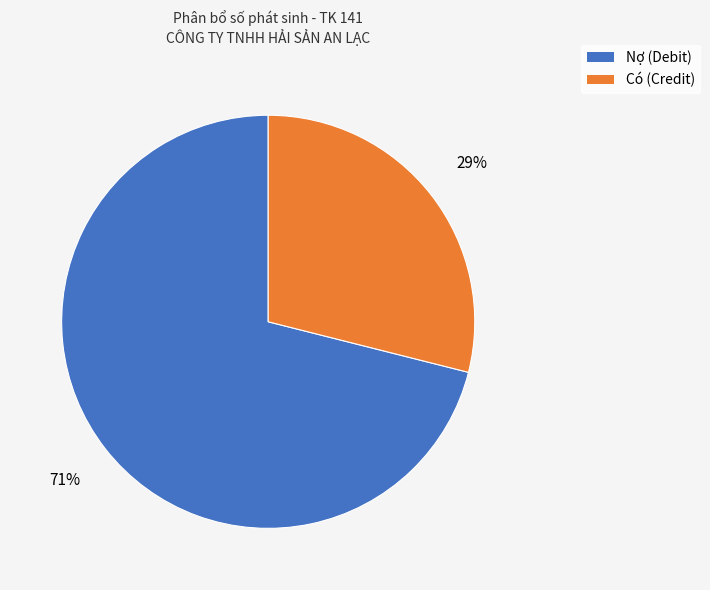

Does any single category account for the majority?

Yes